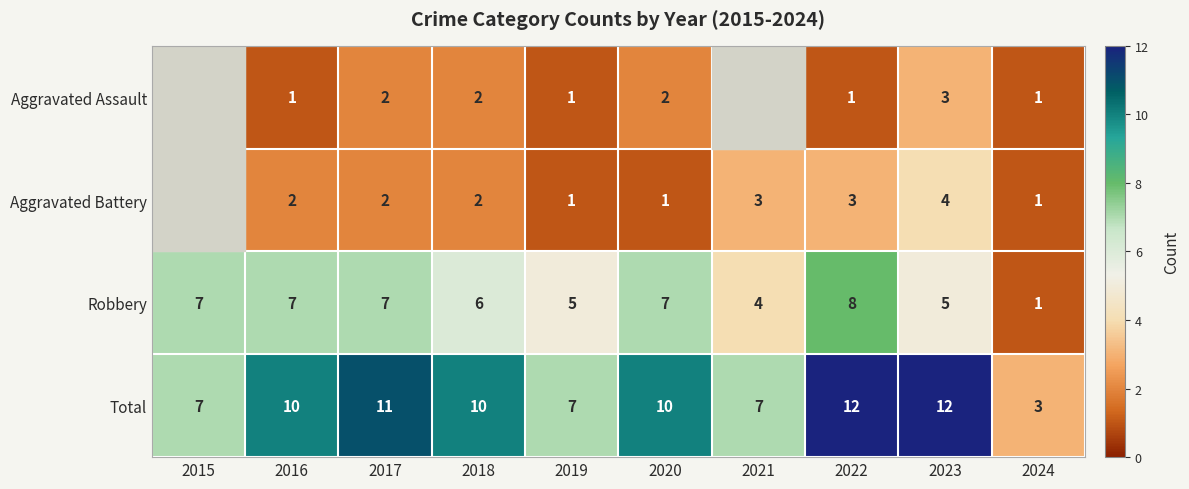

Is it true that Aggravated Assault equals 1 at 2024?

True